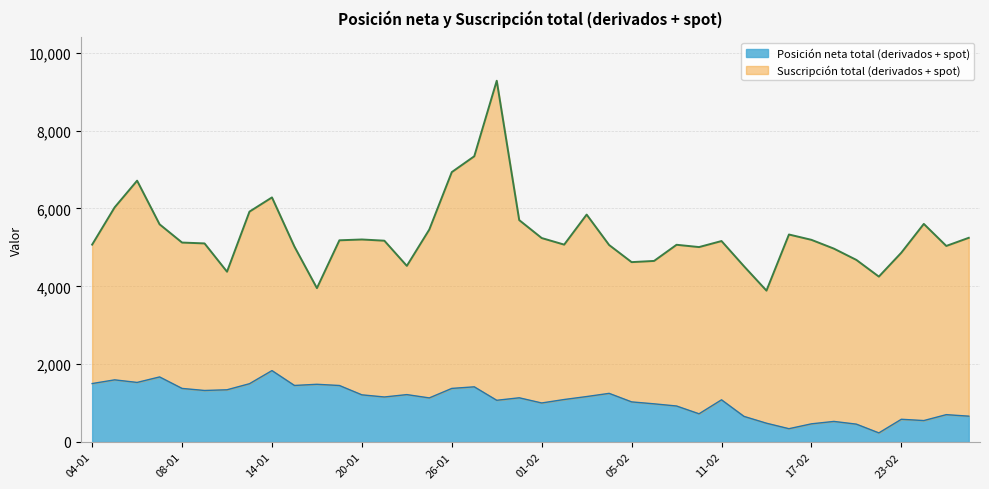

At which category is the sum across all series the highest?

28-01